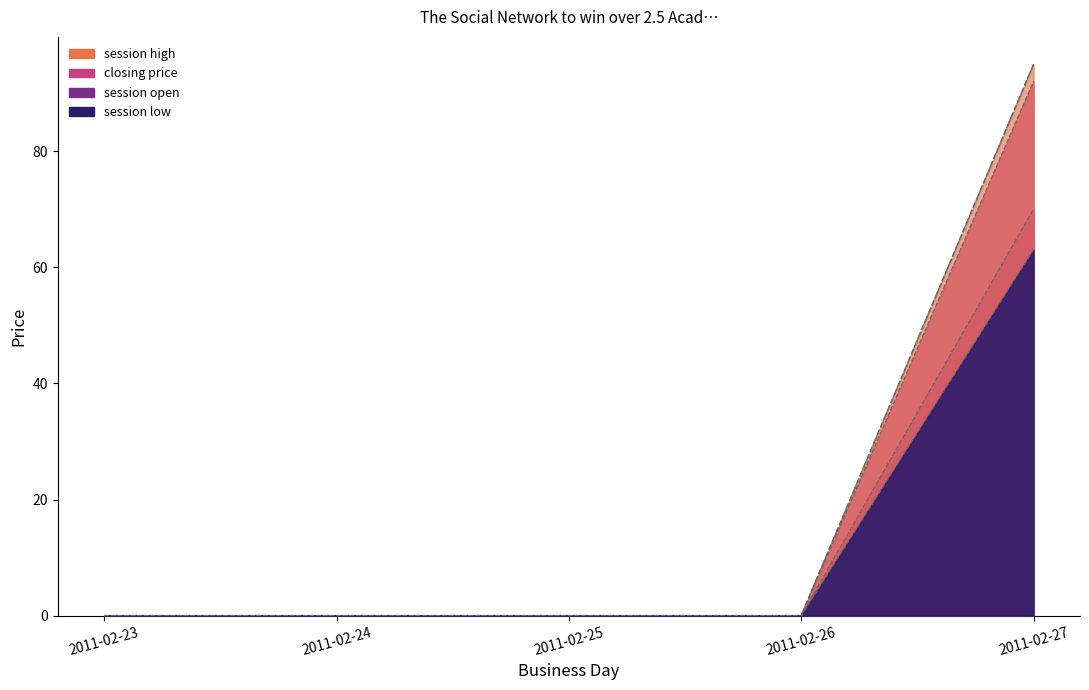

Rank the series at 2011-02-26 from lowest to highest value.

session open, session high, session low, closing price